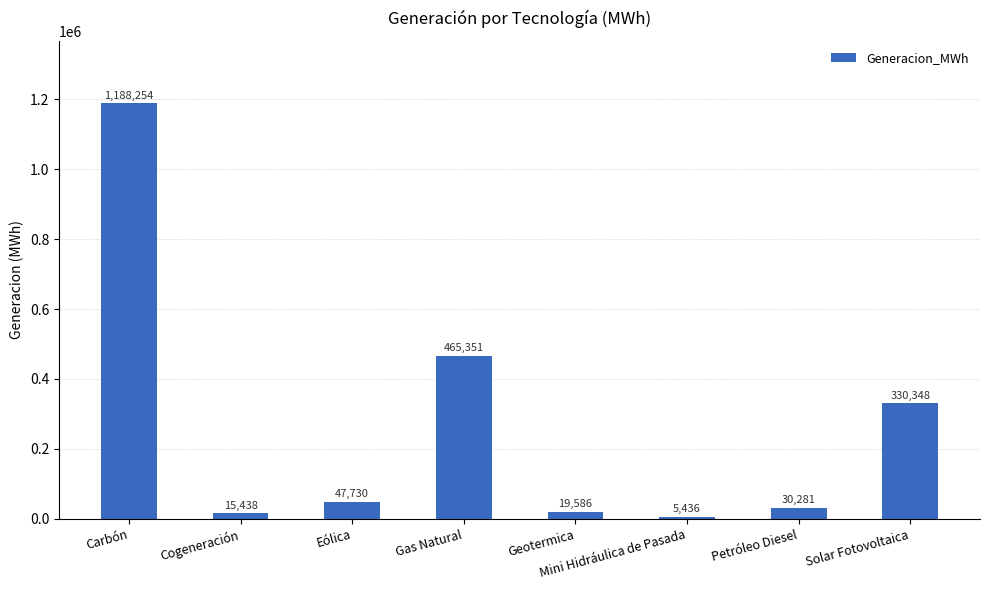

What is the smallest value displayed?

5435.7